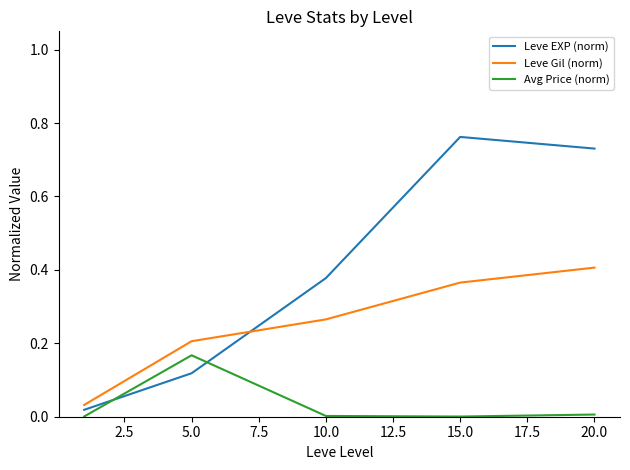

Which series has the largest total across all categories?

Leve EXP (norm)